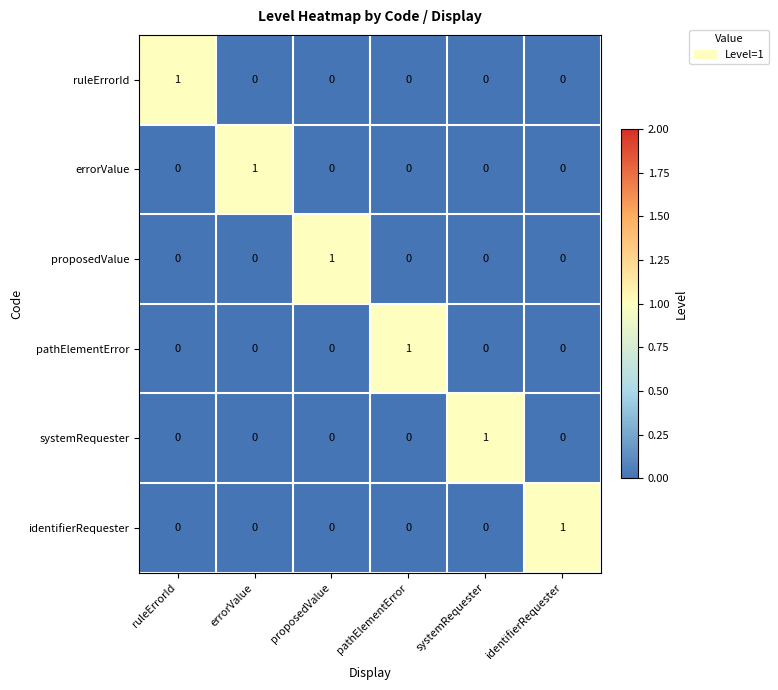

How many values in pathElementError are above zero?

1